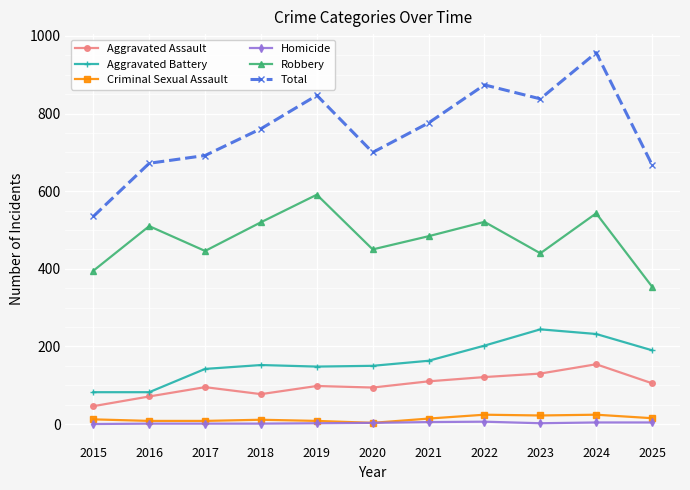

Is it true that Total equals 957 at 2024?

True